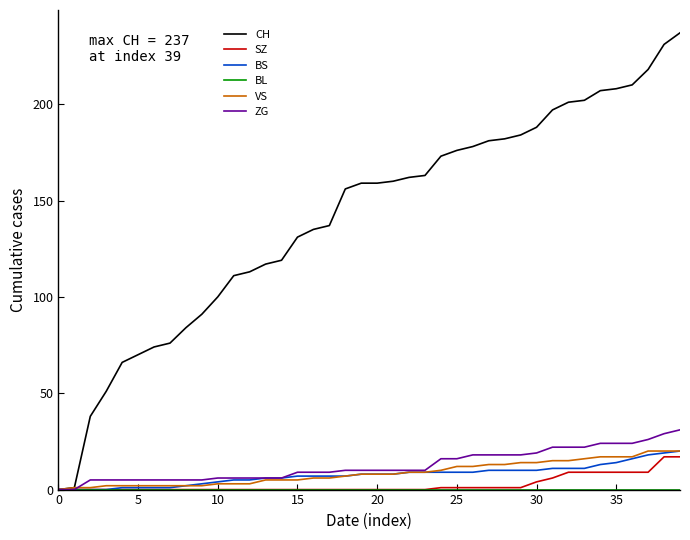

Which series has the largest range (max minus min)?

CH